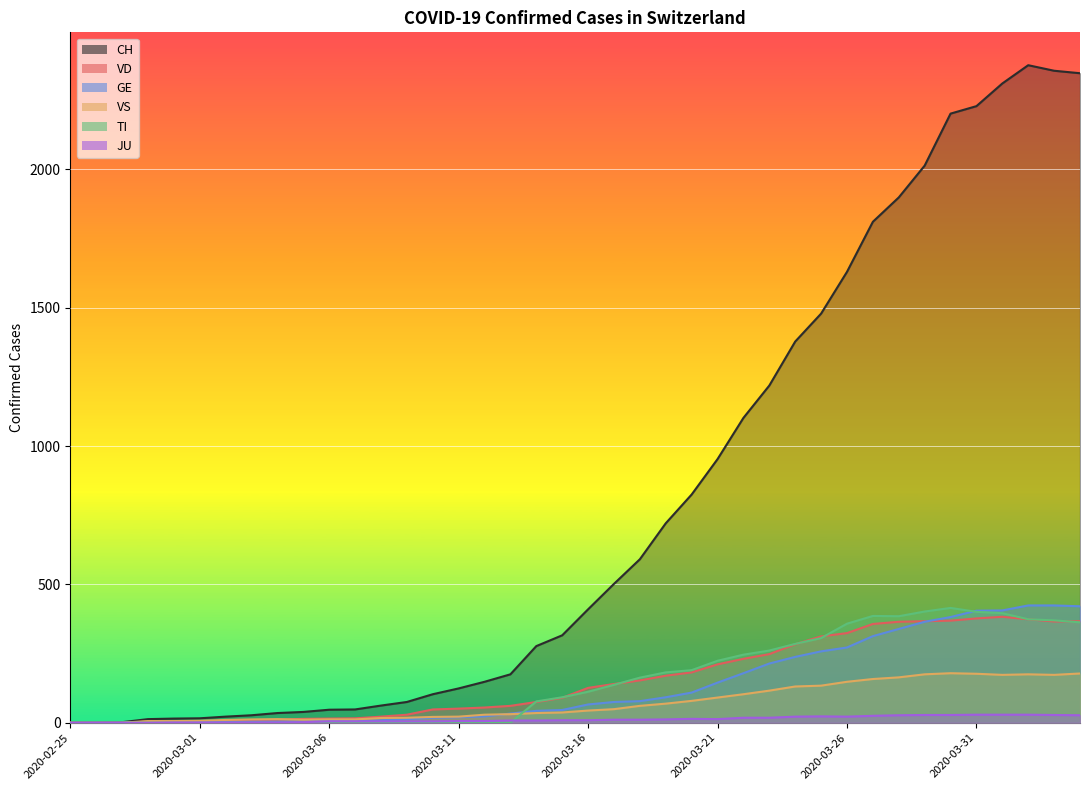

Reading left to right, what are all the values shown in this chart?

CH: 2020-02-25=0	2020-02-26=1	2020-02-27=2	2020-02-28=13	2020-02-29=15	2020-03-01=16	2020-03-02=22	2020-03-03=27	2020-03-04=35	2020-03-05=39	2020-03-06=47	2020-03-07=48	2020-03-08=62	2020-03-09=75	2020-03-10=103	2020-03-11=124	2020-03-12=148	2020-03-13=175	2020-03-14=277	2020-03-15=316	2020-03-16=410	2020-03-17=502	2020-03-18=591	2020-03-19=721	2020-03-20=825	2020-03-21=953	2020-03-22=1102	2020-03-23=1219	2020-03-24=1378	2020-03-25=1479	2020-03-26=1630	2020-03-27=1811	2020-03-28=1899	2020-03-29=2014	2020-03-30=2202	2020-03-31=2229	2020-04-01=2311	2020-04-02=2377	2020-04-03=2357	2020-04-04=2348
VD: 2020-02-25=0	2020-02-26=0	2020-02-27=0	2020-02-28=4	2020-02-29=4	2020-03-01=4	2020-03-02=6	2020-03-03=8	2020-03-04=11	2020-03-05=14	2020-03-06=15	2020-03-07=16	2020-03-08=22	2020-03-09=29	2020-03-10=48	2020-03-11=51	2020-03-12=55	2020-03-13=61	2020-03-14=75	2020-03-15=90	2020-03-16=126	2020-03-17=140	2020-03-18=153	2020-03-19=170	2020-03-20=182	2020-03-21=211	2020-03-22=231	2020-03-23=248	2020-03-24=284	2020-03-25=312	2020-03-26=324	2020-03-27=357	2020-03-28=365	2020-03-29=367	2020-03-30=369	2020-03-31=377	2020-04-01=383	2020-04-02=374	2020-04-03=366	2020-04-04=367
GE: 2020-02-25=0	2020-02-26=1	2020-02-27=1	2020-02-28=2	2020-02-29=3	2020-03-01=3	2020-03-02=3	2020-03-03=4	2020-03-04=4	2020-03-05=5	2020-03-06=7	2020-03-07=7	2020-03-08=9	2020-03-09=13	2020-03-10=18	2020-03-11=20	2020-03-12=23	2020-03-13=33	2020-03-14=43	2020-03-15=46	2020-03-16=66	2020-03-17=75	2020-03-18=78	2020-03-19=92	2020-03-20=109	2020-03-21=145	2020-03-22=179	2020-03-23=214	2020-03-24=238	2020-03-25=258	2020-03-26=272	2020-03-27=313	2020-03-28=339	2020-03-29=365	2020-03-30=382	2020-03-31=405	2020-04-01=406	2020-04-02=424	2020-04-03=424	2020-04-04=421
VS: 2020-02-25=0	2020-02-26=0	2020-02-27=0	2020-02-28=6	2020-02-29=6	2020-03-01=7	2020-03-02=10	2020-03-03=12	2020-03-04=13	2020-03-05=11	2020-03-06=12	2020-03-07=12	2020-03-08=17	2020-03-09=18	2020-03-10=21	2020-03-11=22	2020-03-12=29	2020-03-13=31	2020-03-14=35	2020-03-15=37	2020-03-16=44	2020-03-17=49	2020-03-18=61	2020-03-19=69	2020-03-20=79	2020-03-21=91	2020-03-22=103	2020-03-23=116	2020-03-24=131	2020-03-25=134	2020-03-26=148	2020-03-27=158	2020-03-28=164	2020-03-29=175	2020-03-30=179	2020-03-31=177	2020-04-01=173	2020-04-02=175	2020-04-03=173	2020-04-04=178
TI: 2020-02-25=0	2020-02-26=0	2020-02-27=0	2020-02-28=0	2020-02-29=0	2020-03-01=0	2020-03-02=0	2020-03-03=0	2020-03-04=0	2020-03-05=0	2020-03-06=0	2020-03-07=0	2020-03-08=0	2020-03-09=0	2020-03-10=0	2020-03-11=0	2020-03-12=0	2020-03-13=0	2020-03-14=77	2020-03-15=92	2020-03-16=112	2020-03-17=137	2020-03-18=163	2020-03-19=182	2020-03-20=190	2020-03-21=224	2020-03-22=246	2020-03-23=261	2020-03-24=285	2020-03-25=306	2020-03-26=358	2020-03-27=386	2020-03-28=385	2020-03-29=402	2020-03-30=415	2020-03-31=401	2020-04-01=396	2020-04-02=374	2020-04-03=370	2020-04-04=363
JU: 2020-02-25=0	2020-02-26=0	2020-02-27=0	2020-02-28=0	2020-02-29=1	2020-03-01=1	2020-03-02=1	2020-03-03=1	2020-03-04=1	2020-03-05=2	2020-03-06=5	2020-03-07=5	2020-03-08=5	2020-03-09=5	2020-03-10=5	2020-03-11=6	2020-03-12=6	2020-03-13=8	2020-03-14=8	2020-03-15=9	2020-03-16=9	2020-03-17=11	2020-03-18=11	2020-03-19=12	2020-03-20=14	2020-03-21=13	2020-03-22=18	2020-03-23=18	2020-03-24=22	2020-03-25=23	2020-03-26=22	2020-03-27=25	2020-03-28=27	2020-03-29=28	2020-03-30=28	2020-03-31=29	2020-04-01=29	2020-04-02=29	2020-04-03=28	2020-04-04=27